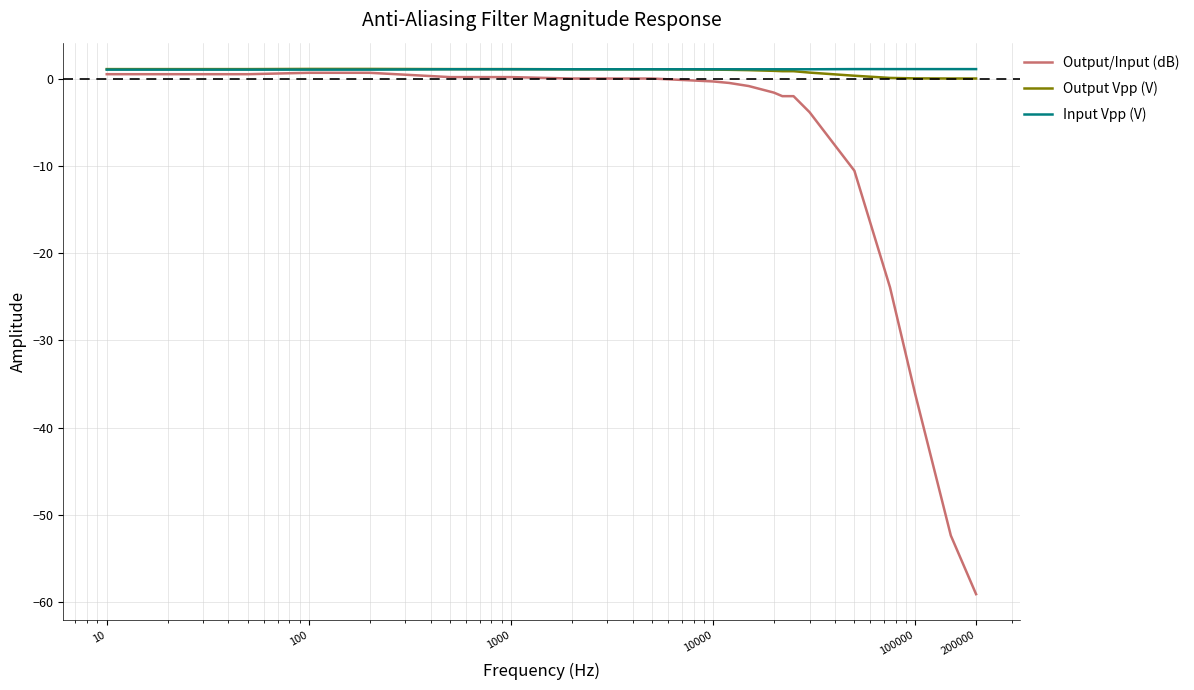

What is the smallest value displayed?

-59.1